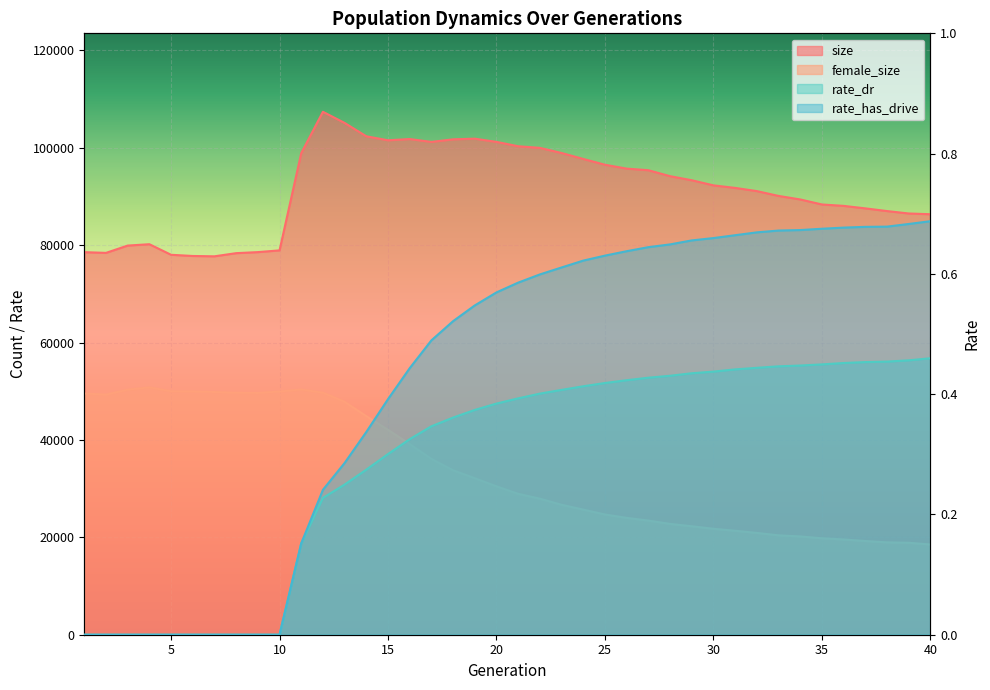

Which series changed the most between 6 and 19?

size